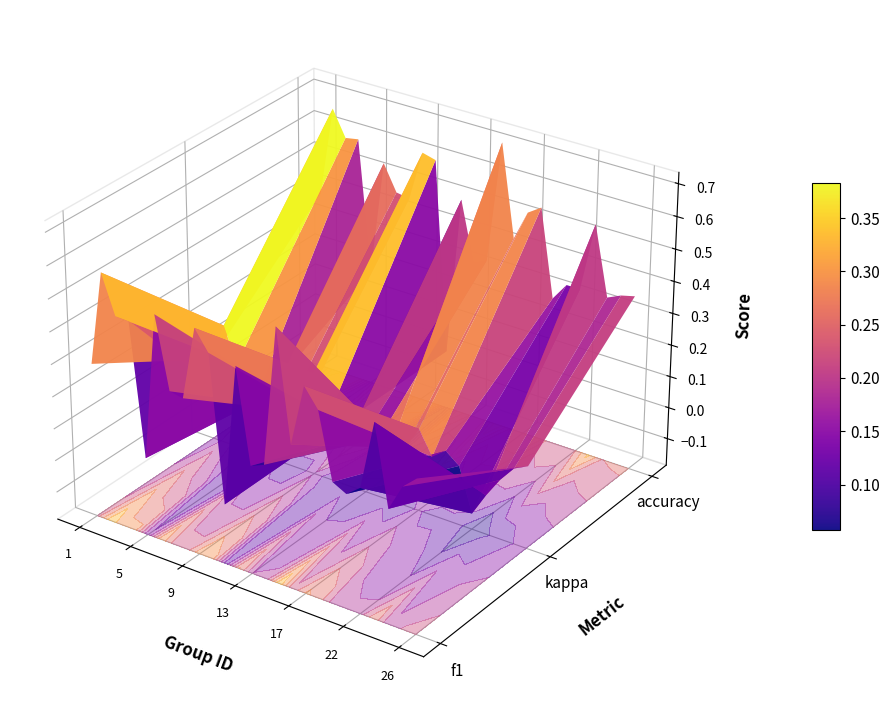

List the labels in order of value, largest first.

15, 2, 6, 9, 4, 3, 10, 17, 12, 23, 18, 1, 7, 26, 8, 16, 25, 22, 19, 14, 21, 24, 13, 5, 11